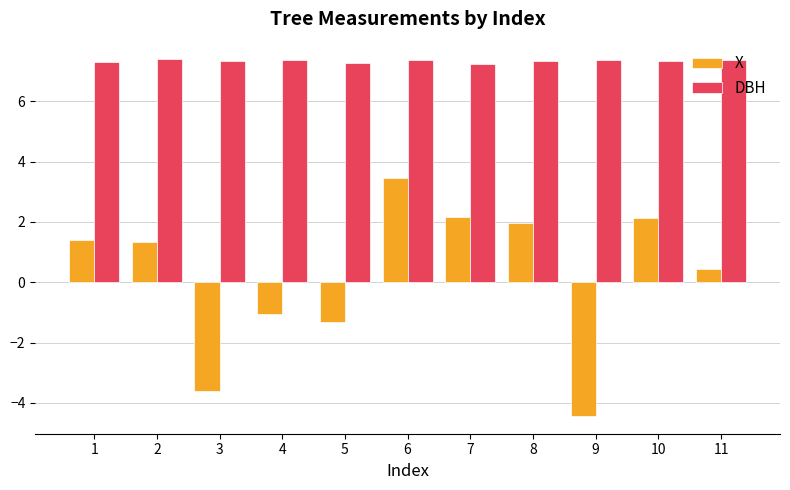

What is the value of the DBH bar at the 9th from the left?

7.4